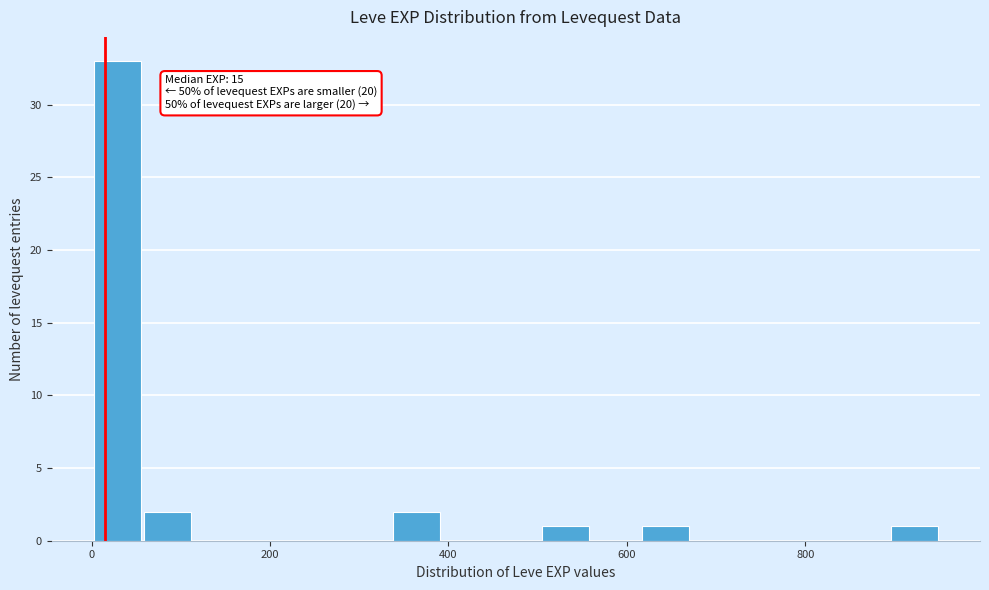

Around what value on the x-axis is the tallest bar? Give the approximate position of its centre, as read against the axis.

20